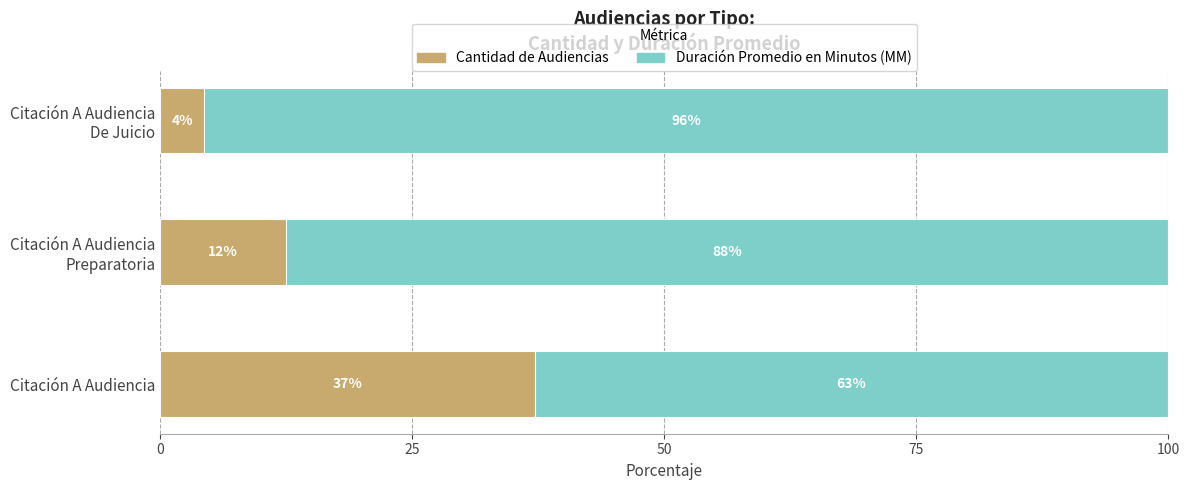

What is the highest value of the Cantidad de Audiencias series?

37.1